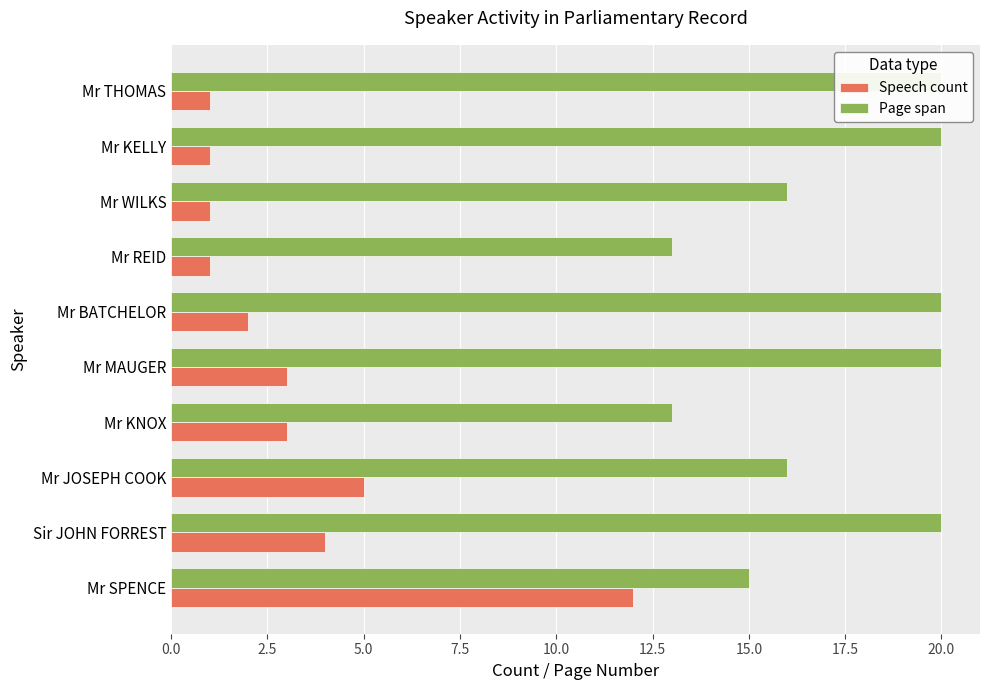

What is the value of the Page span bar at the 10th from the left?

20